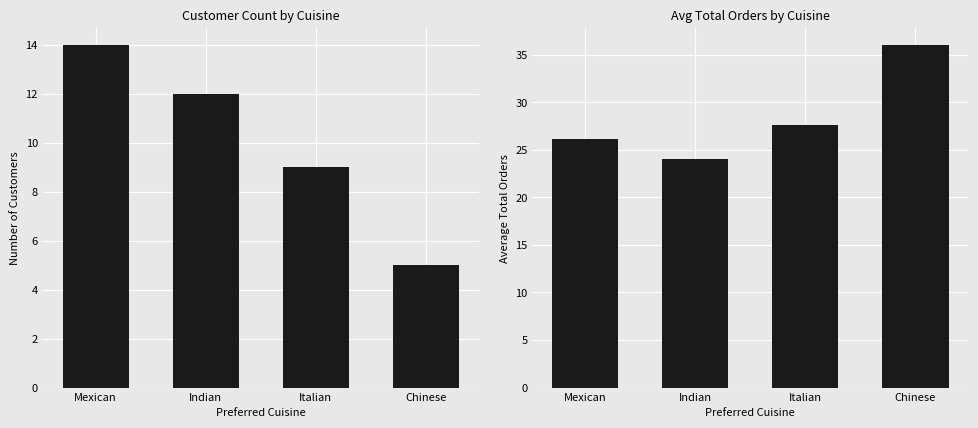

Which series has the widest spread of values?

Avg Total Orders